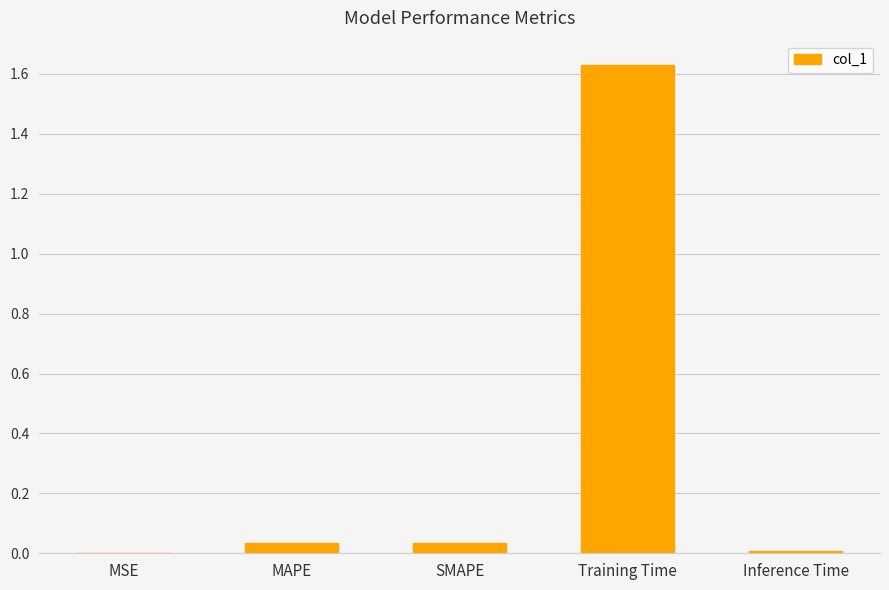

The chart shows a value of 2.6 at Training Time. True or false?

False